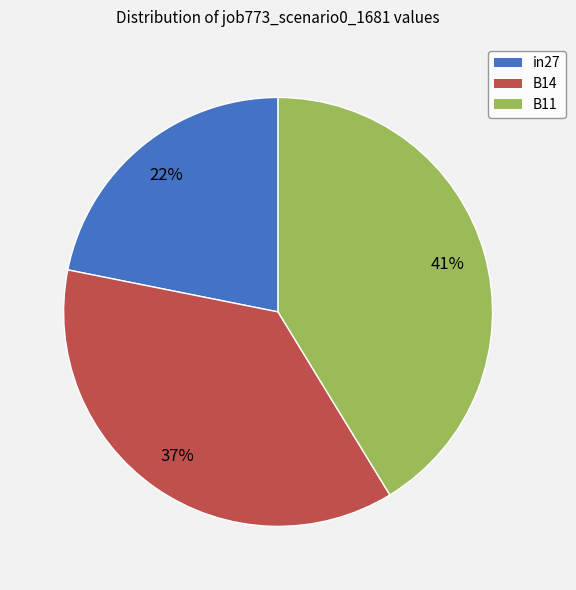

Is B14 the majority of the pie?

No